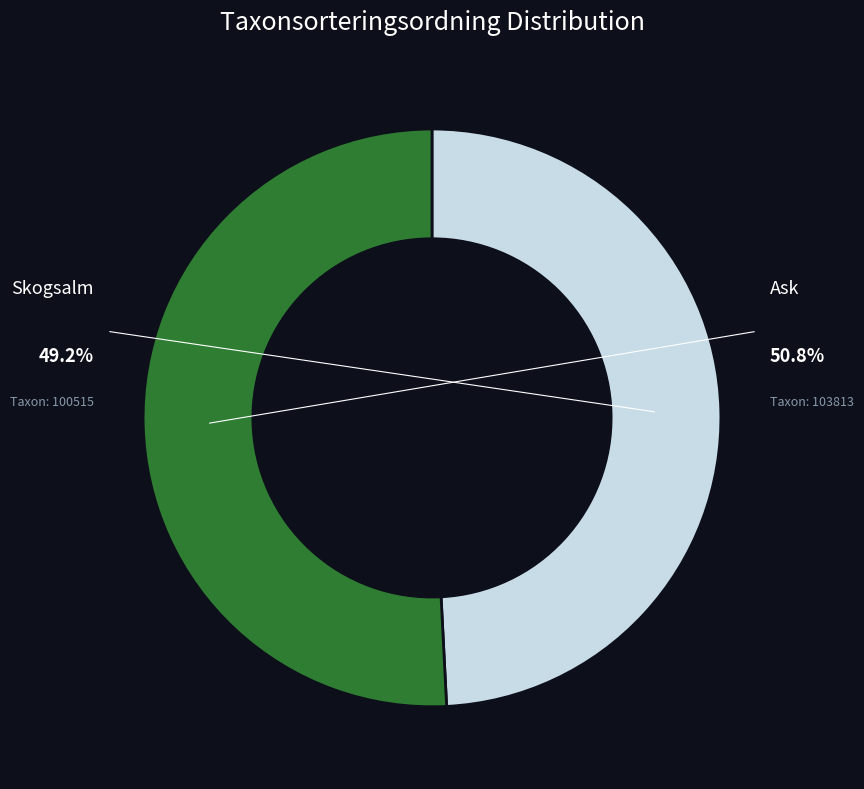

Combined, do Ask (ID: 17042910) and Skogsalm (ID: 17042912) account for over 50%?

Yes